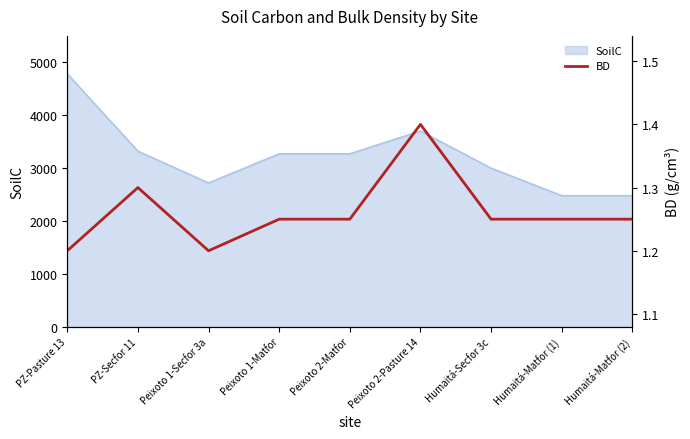

What is the lowest value of the SoilC series?

2470